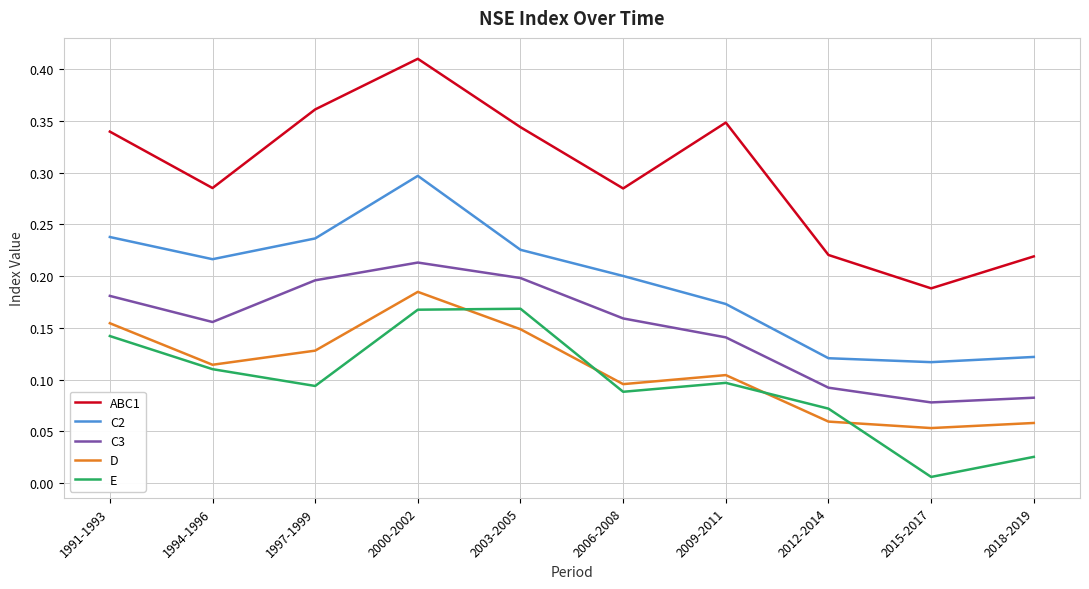

Count the D values in the range 0 to 1.

10